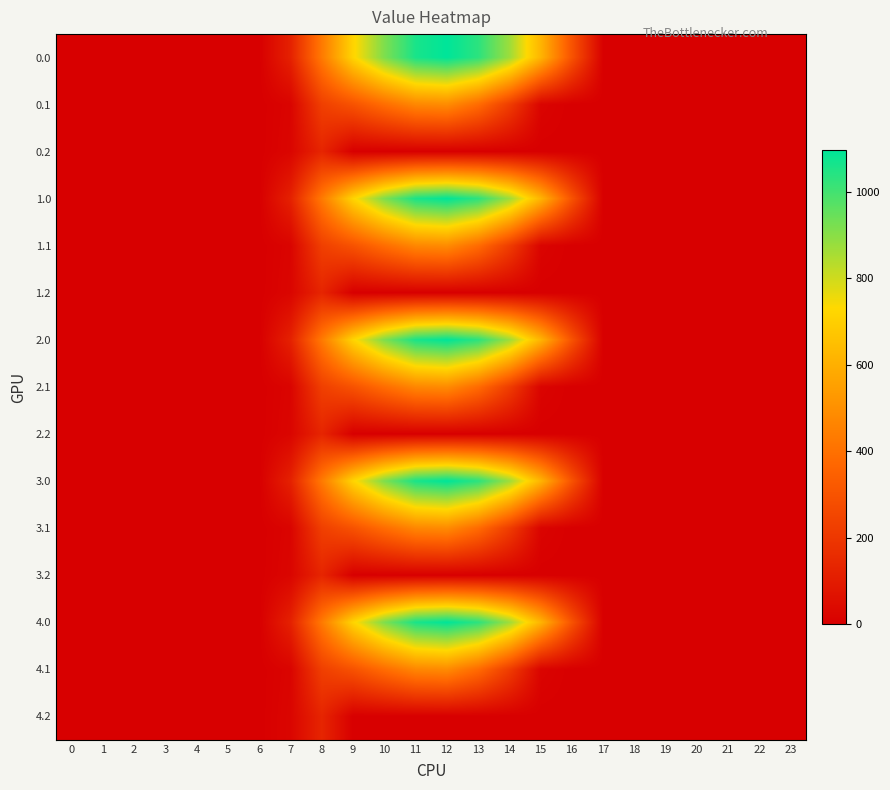

At which category is the sum across all series the highest?

12